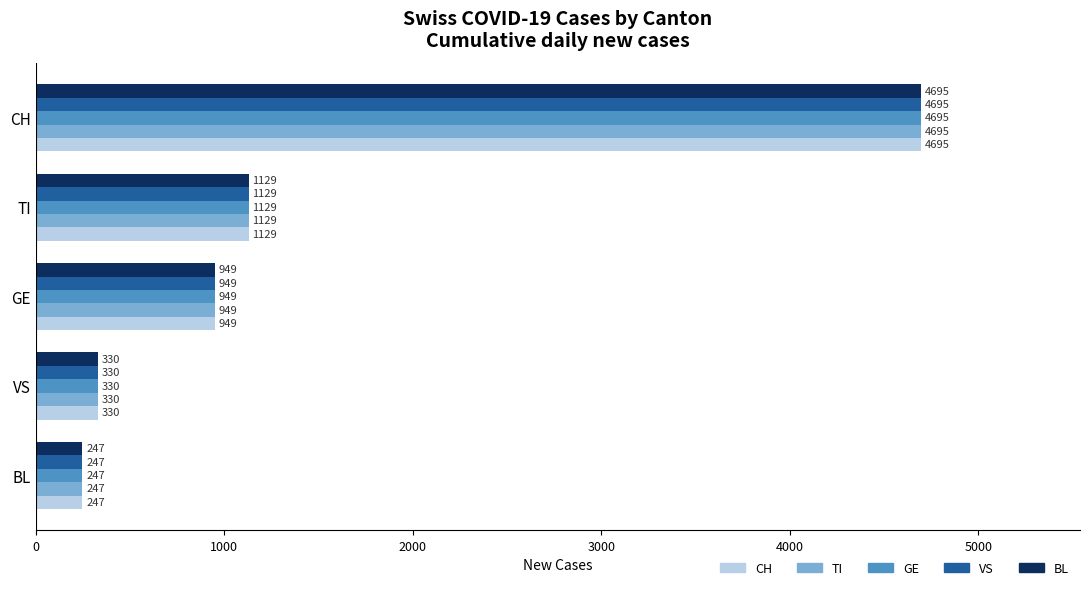

What is the average value of the BL series?

1470